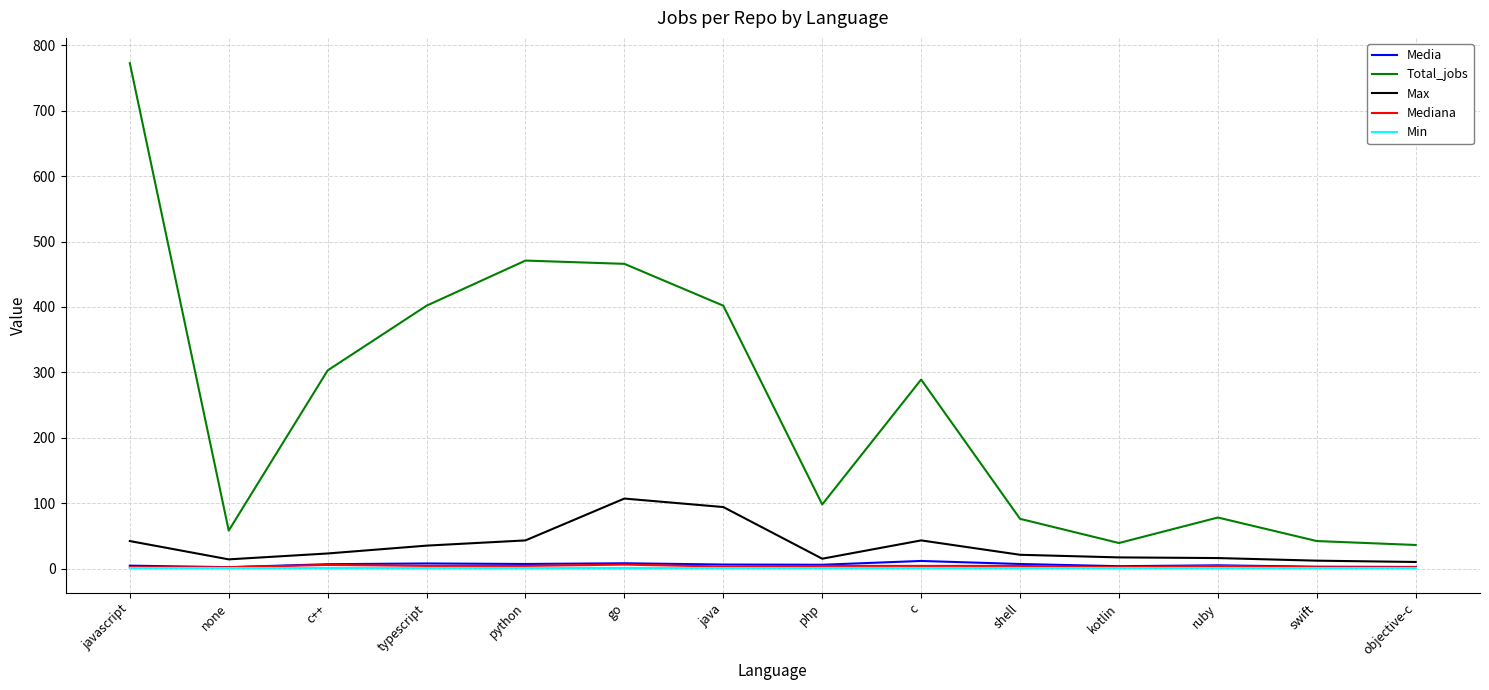

Which series has the largest range (max minus min)?

Total_jobs